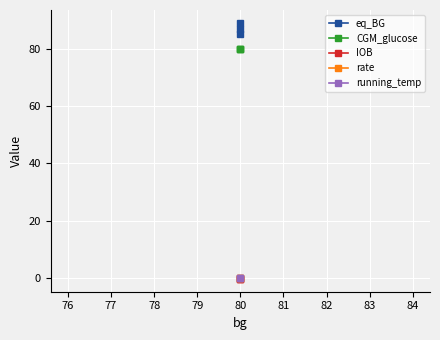

What are all the series names shown in the legend?

eq_BG, CGM_glucose, IOB, rate, running_temp